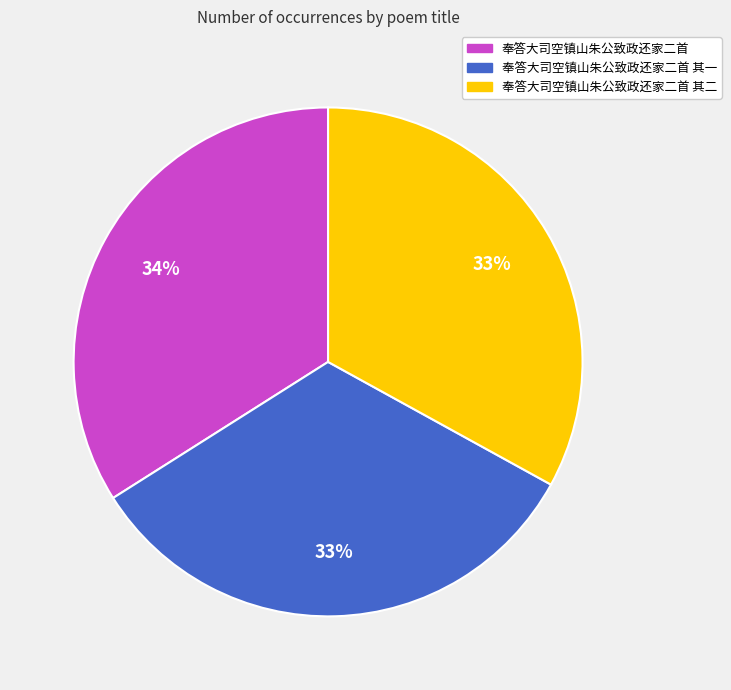

How many slices are in this pie chart?

3